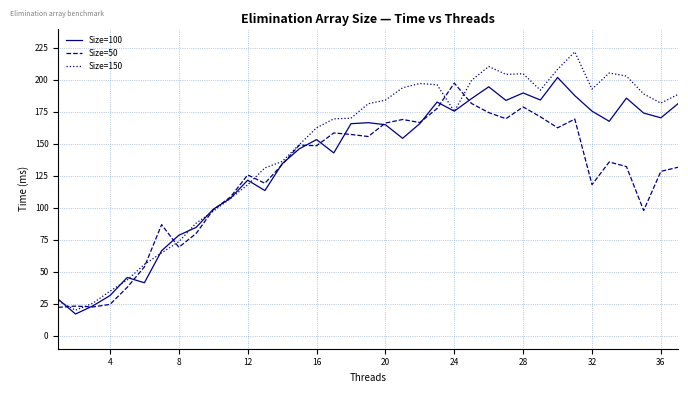

How many lines are shown in the chart?

3